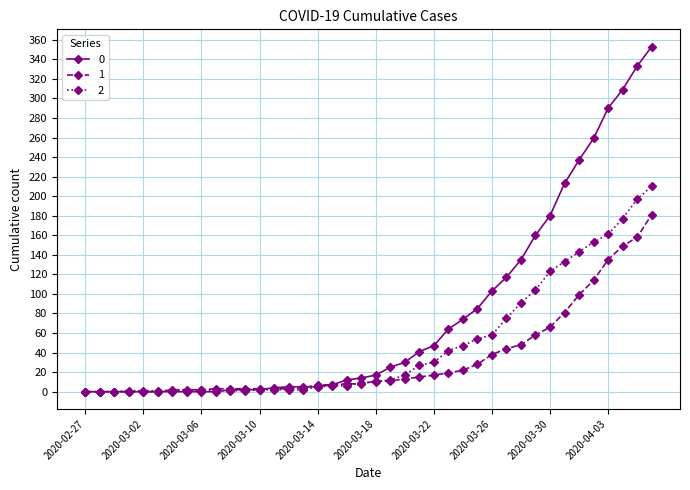

Rank the series by their average value, from lowest to highest.

1, 2, 0